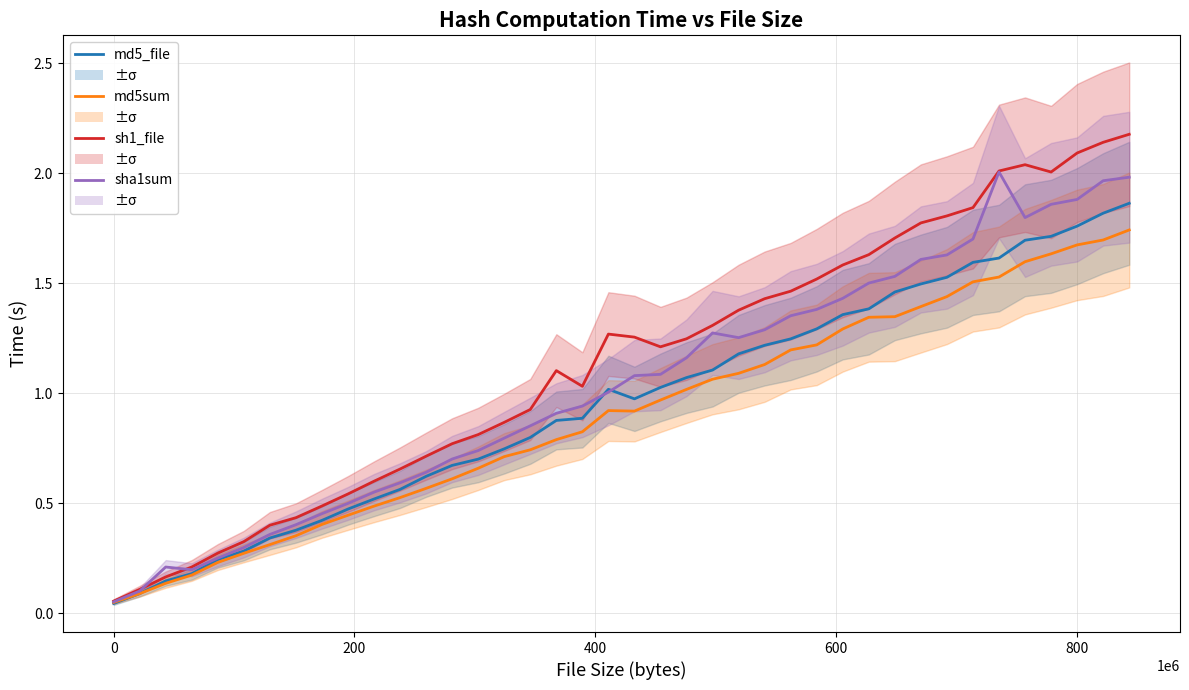

Rank the series by their average value, from lowest to highest.

md5sum, md5_file, sha1sum, sh1_file